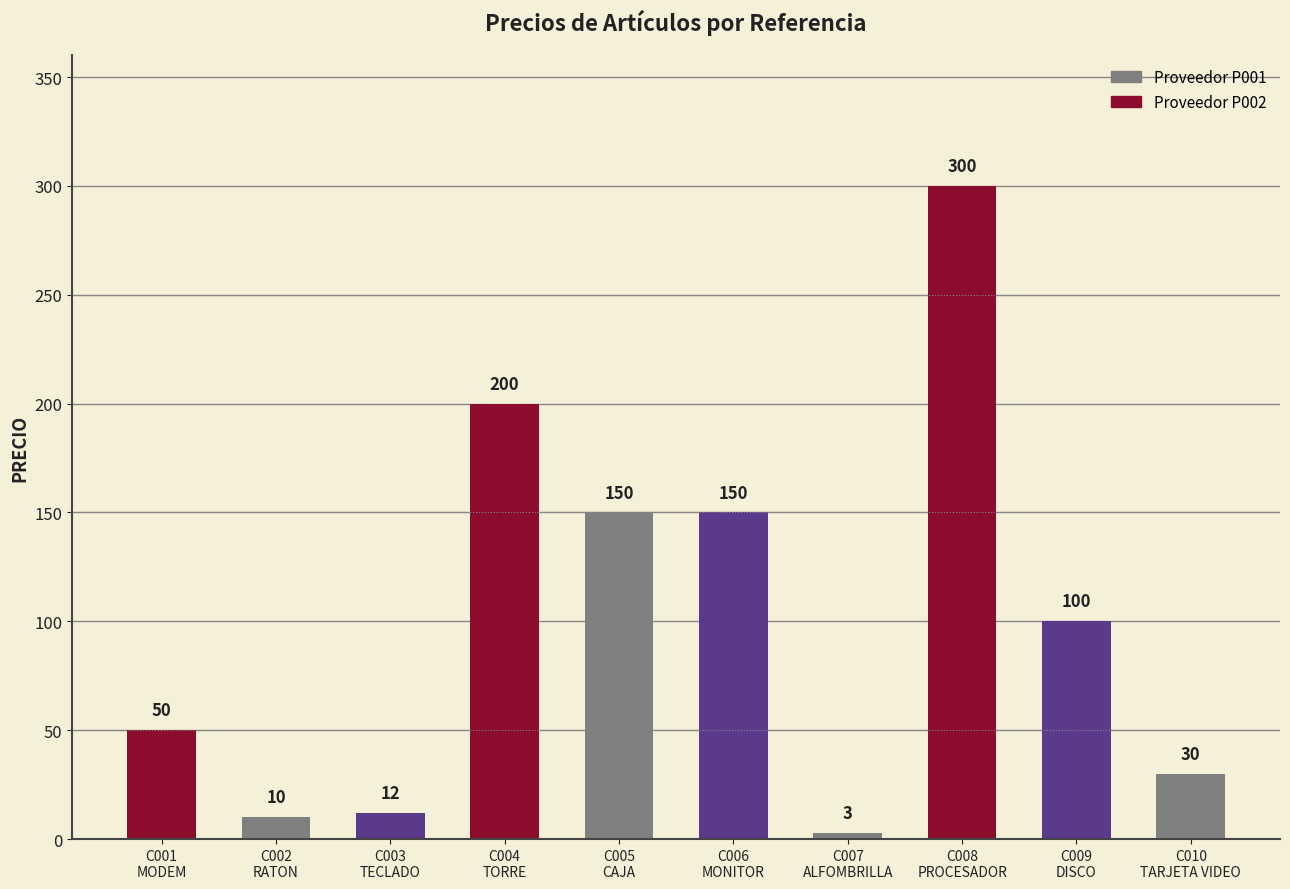

Reading left to right, transcribe all the data shown in this chart.

C001
MODEM=50	C002
RATON=10	C003
TECLADO=12	C004
TORRE=200	C005
CAJA=150	C006
MONITOR=150	C007
ALFOMBRILLA=3	C008
PROCESADOR=300	C009
DISCO=100	C010
TARJETA VIDEO=30